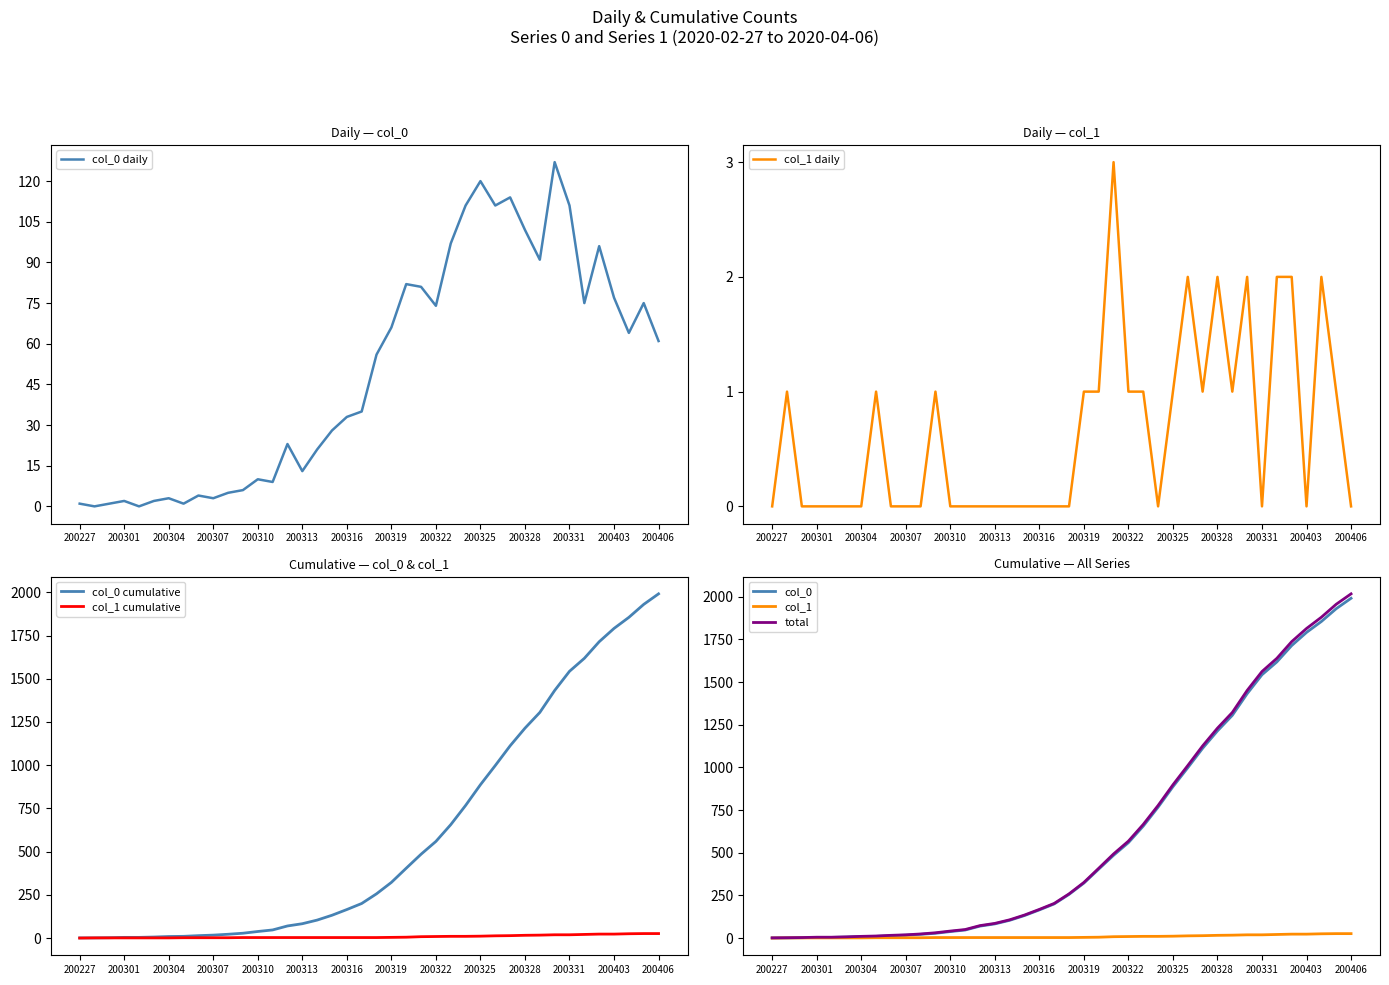

True or false: col_0 daily has a value of 74 at 200322.

True